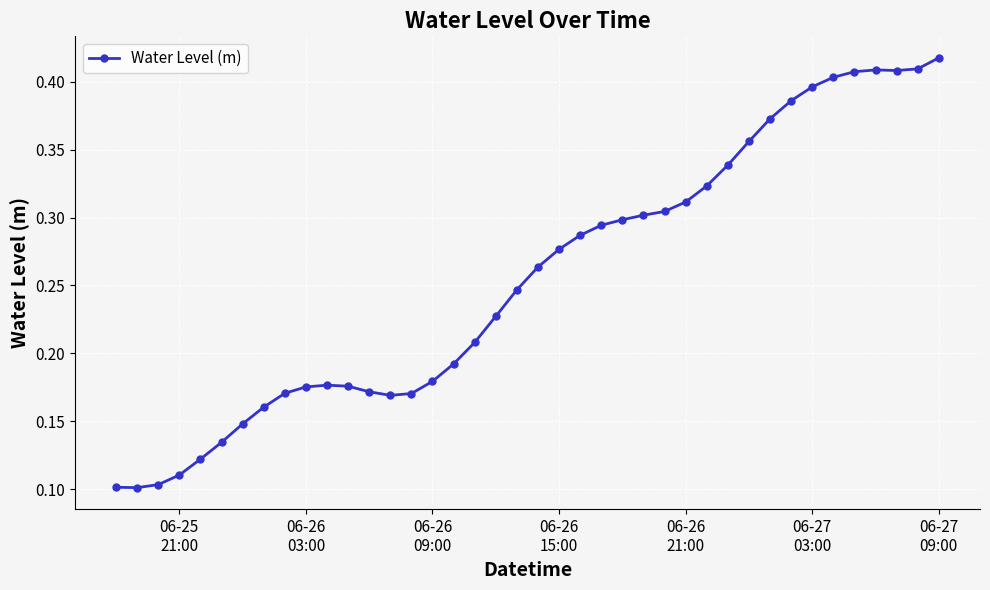

Count the values in the range 0 to 1.

40